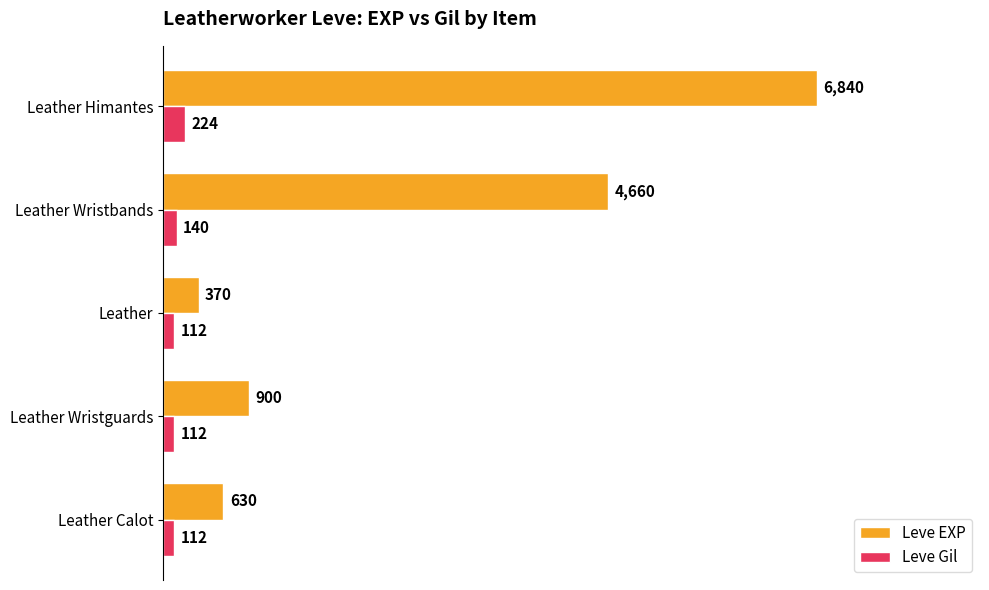

What is the difference between the maximum and second lowest values in the Leve Gil series?

112